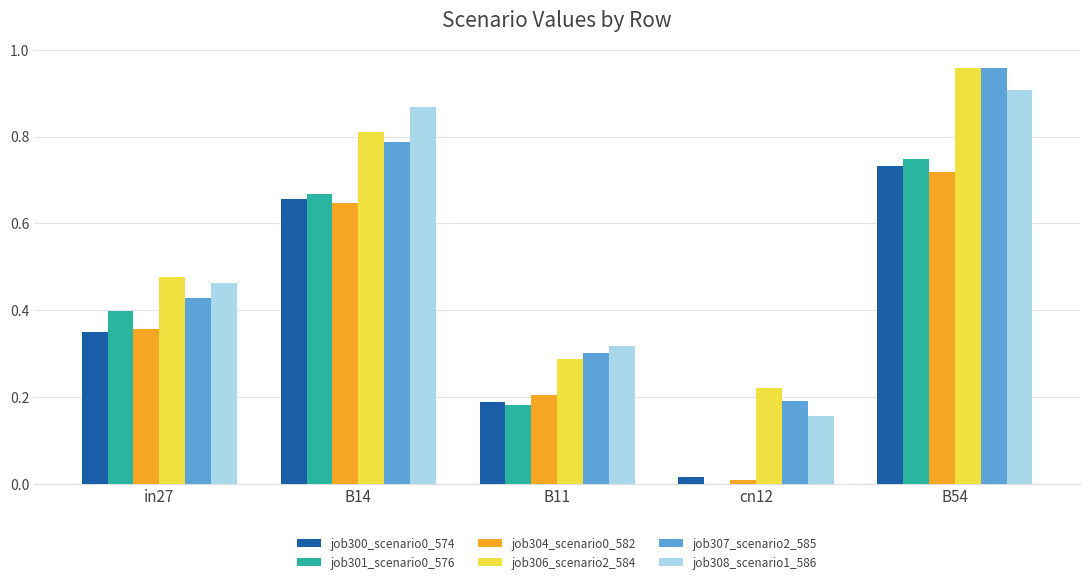

Is the value of job306_scenario2_584 at in27 greater than the value of job300_scenario0_574 at B14?

No